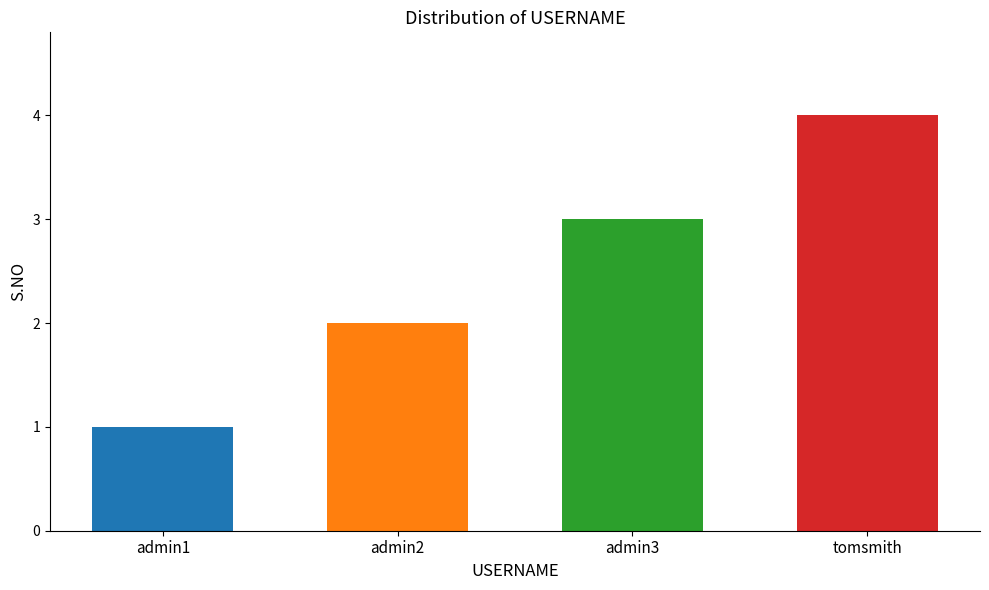

The value at admin1 is 1. True or false?

True